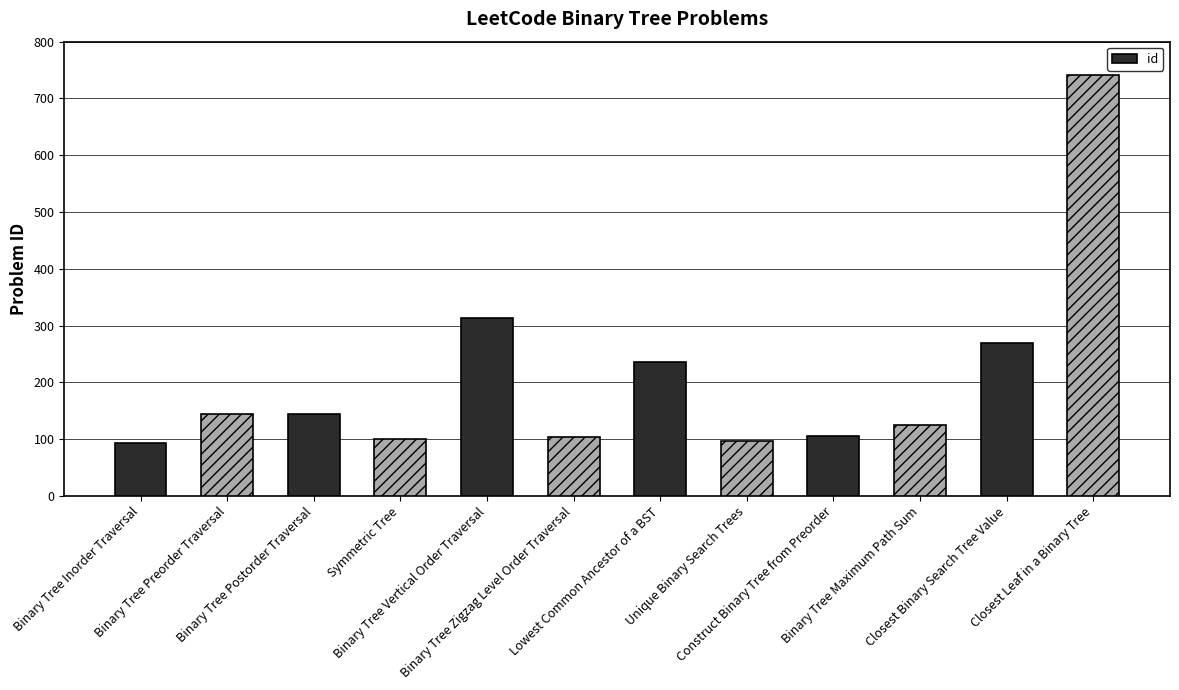

What is the difference between the maximum and minimum values?

648